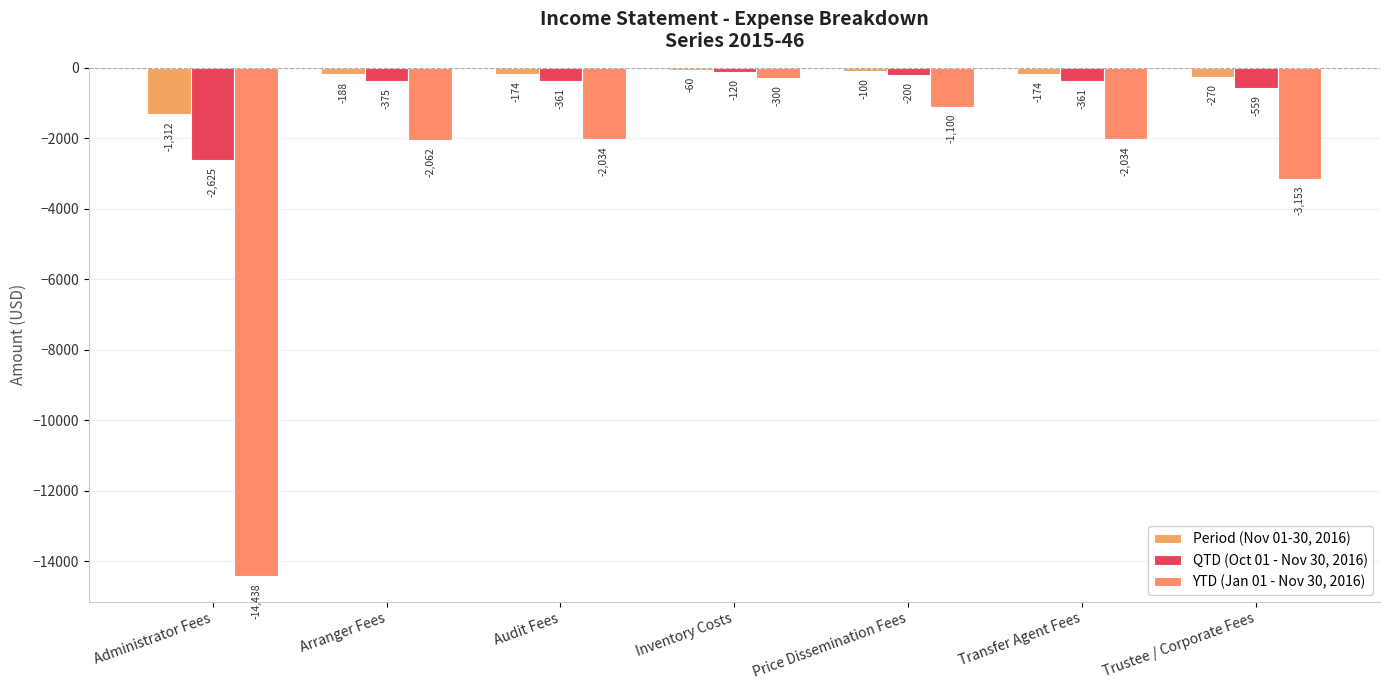

How many distinct data groups are displayed?

3